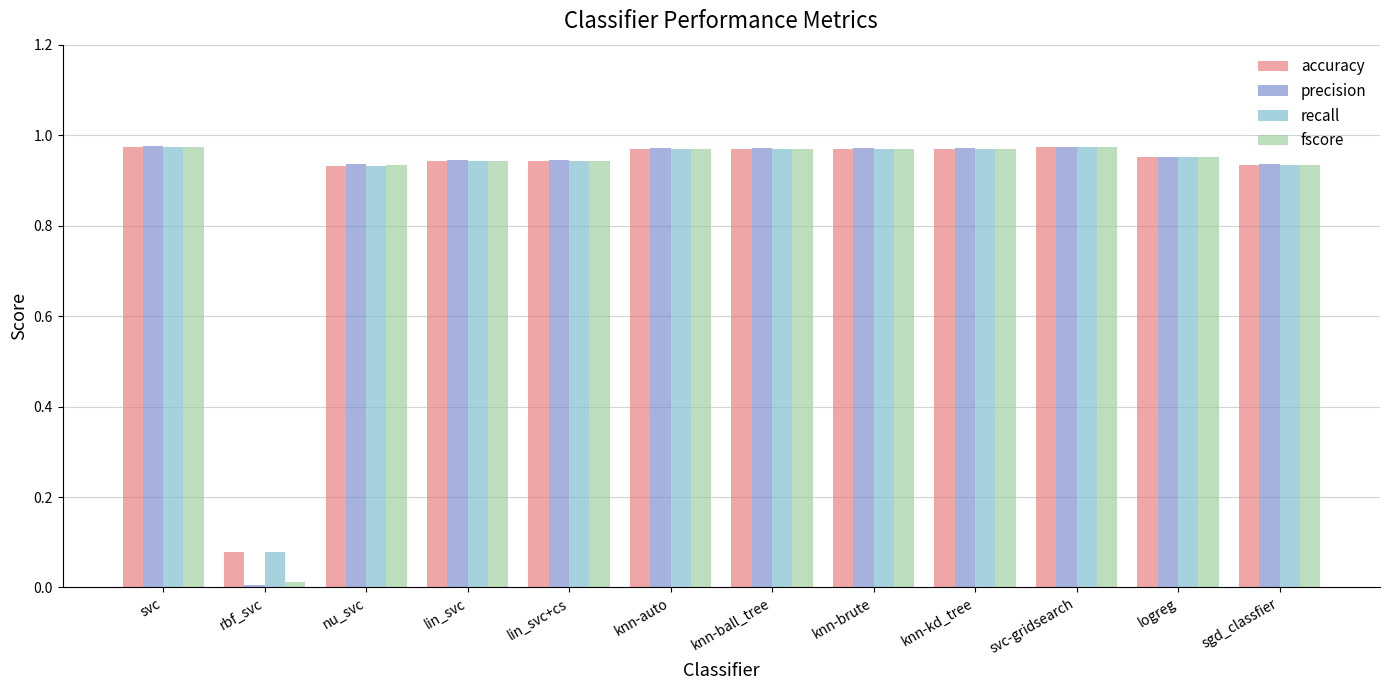

Is it true that accuracy equals 0.6 at knn-brute?

False